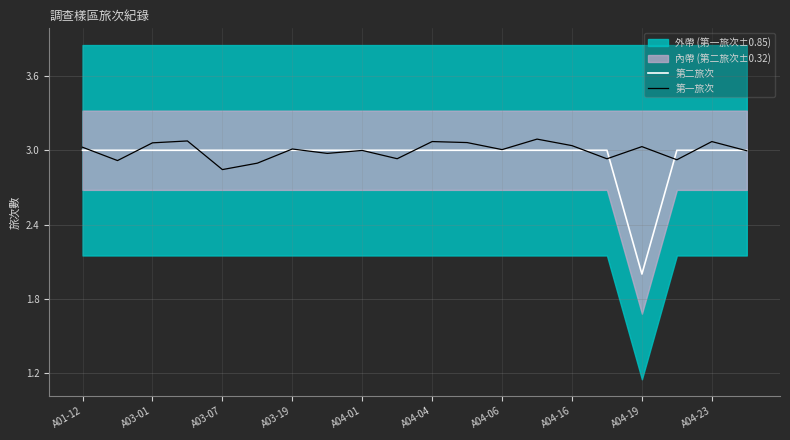

Is the value of 第一旅次 at A03-01 greater than the value of 第二旅次 at A04-06?

Yes